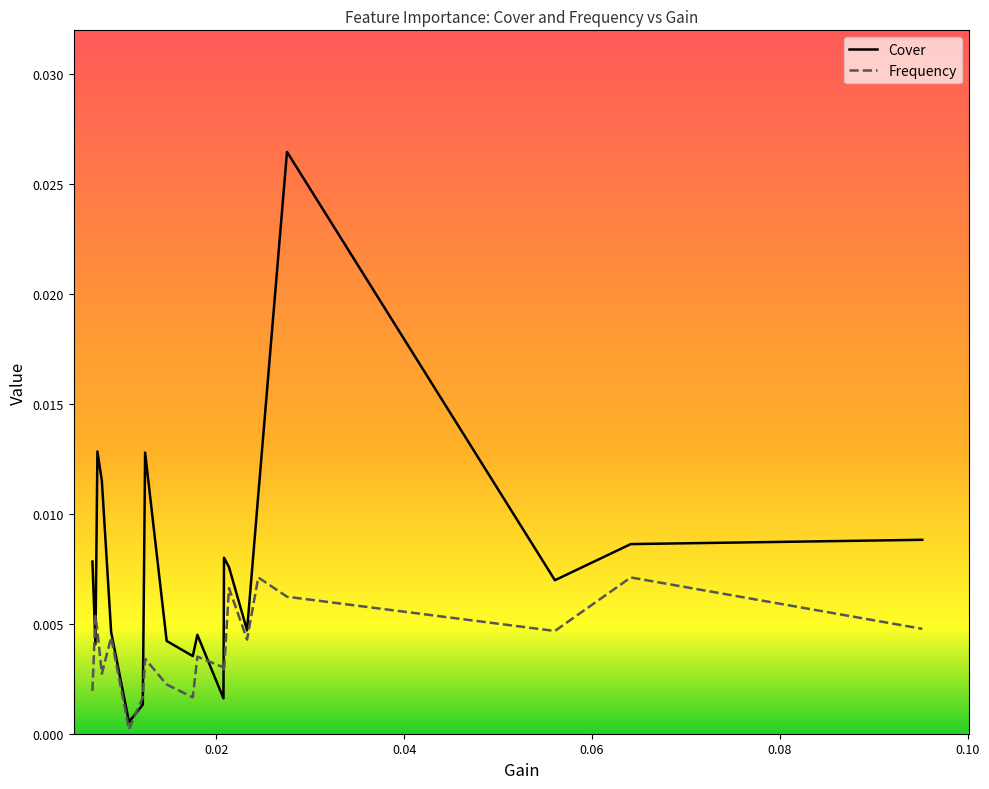

How many lines are shown in the chart?

2